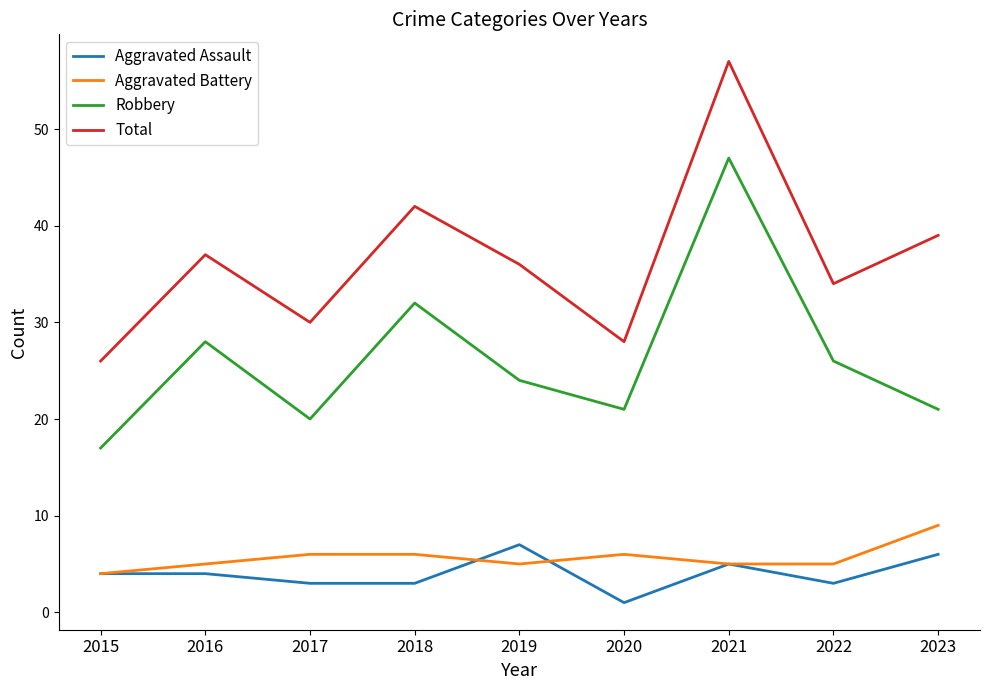

What is the difference between the highest and lowest values at 2015?

22